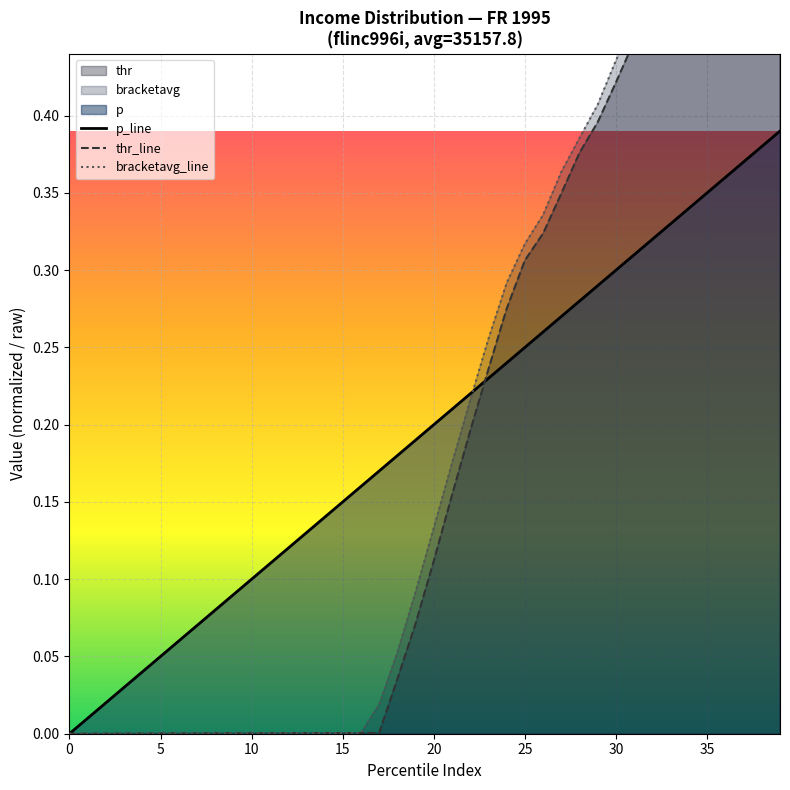

What is the difference between the maximum and second lowest values in the thr_line series?

0.7